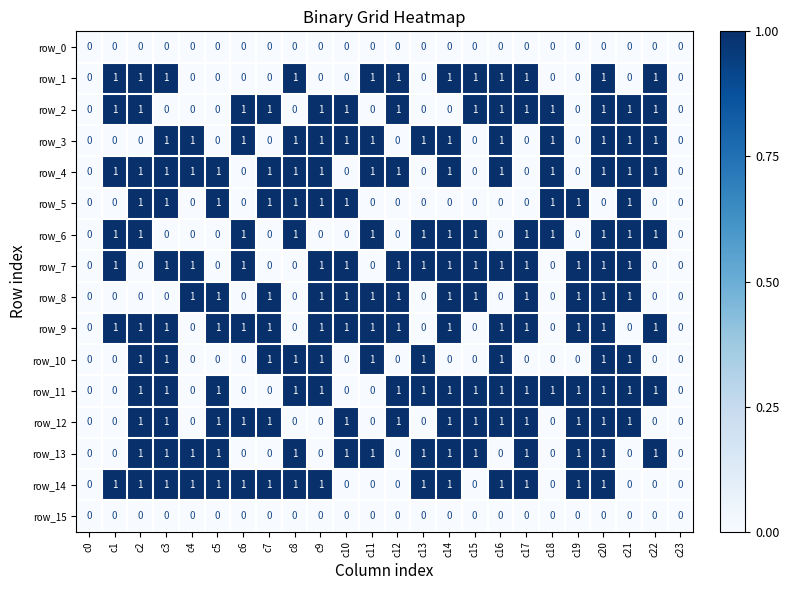

Count the row_13 values in the range 0 to 1.

24